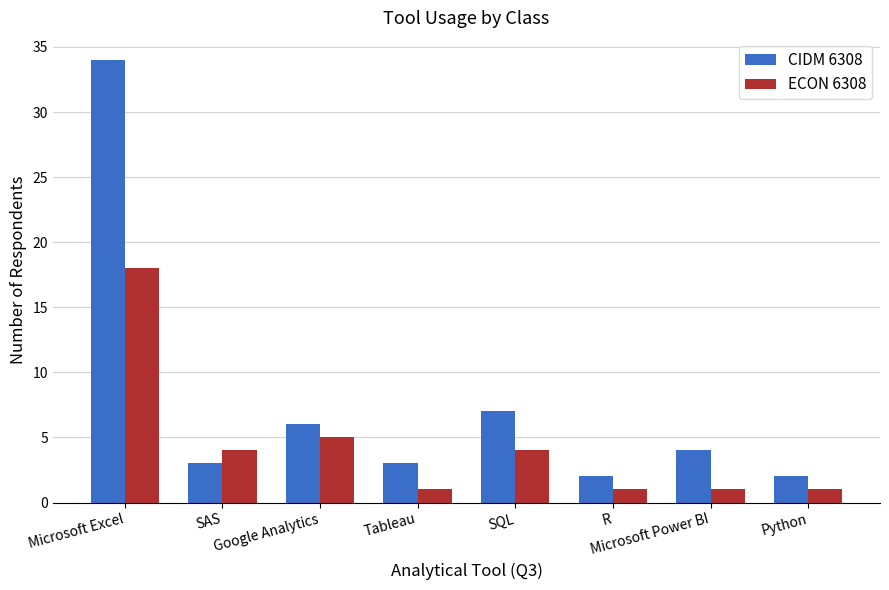

What is the average value of the ECON 6308 series?

4